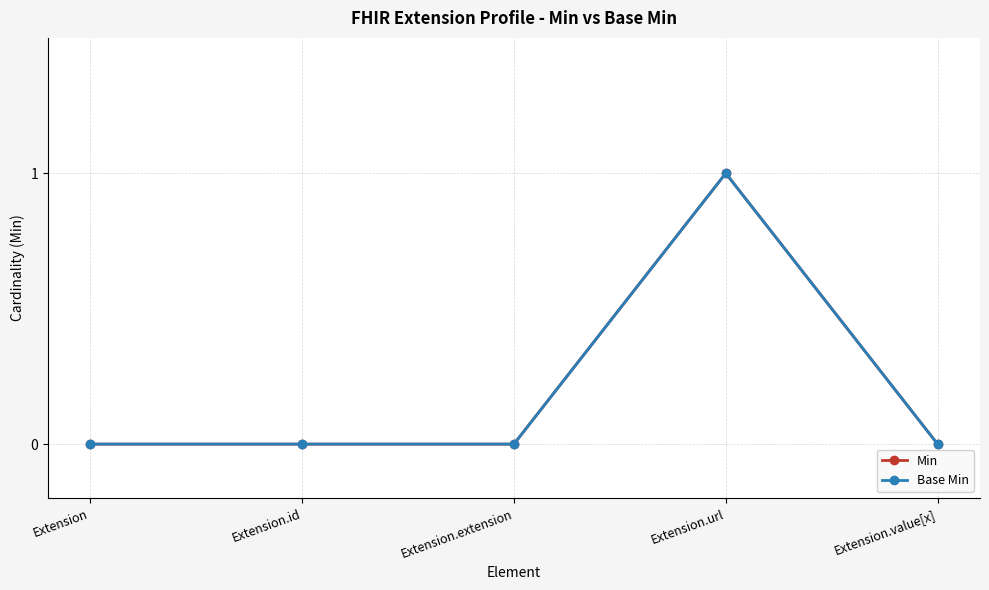

Is it true that Base Min equals 0 at Extension.value[x]?

True